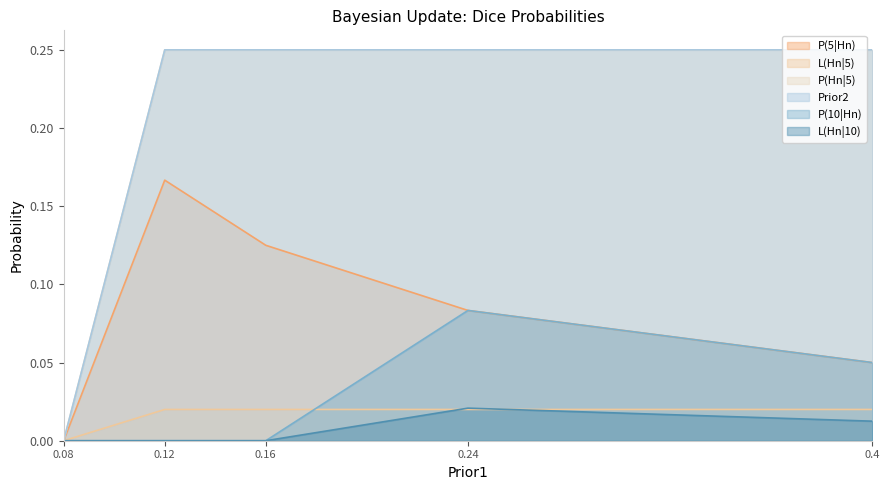

Which series has the largest range (max minus min)?

P(Hn|5)